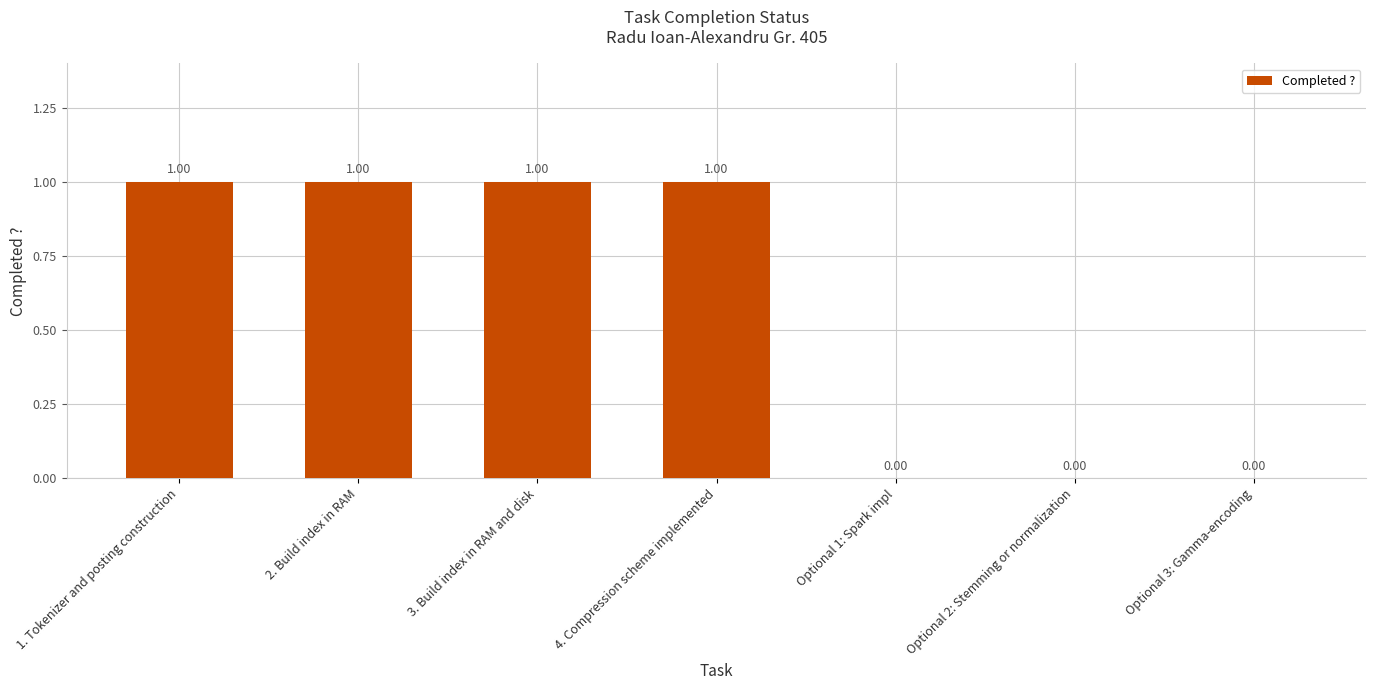

What is the greatest value displayed?

1